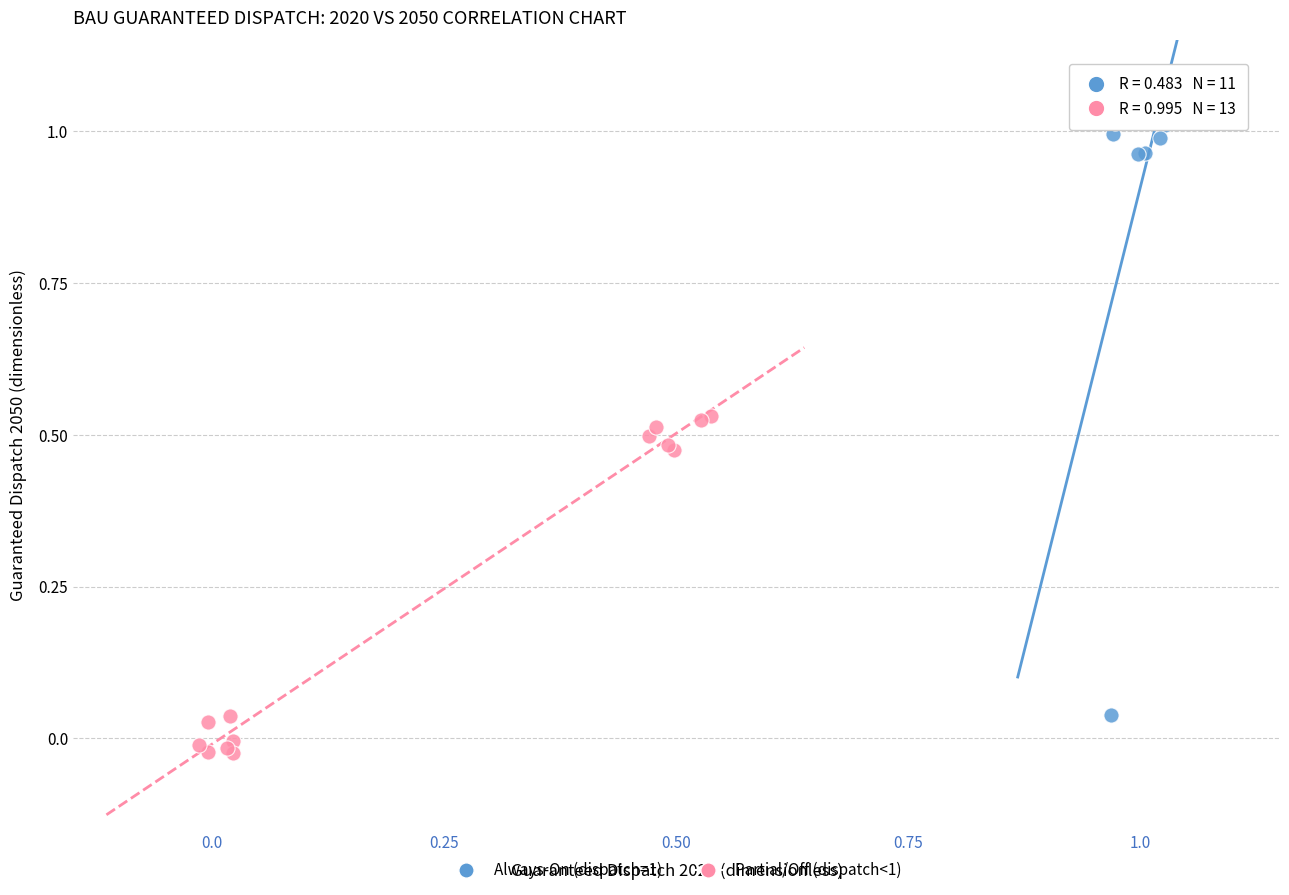

Which series contains the highest Y value?

Always-On (dispatch=1)